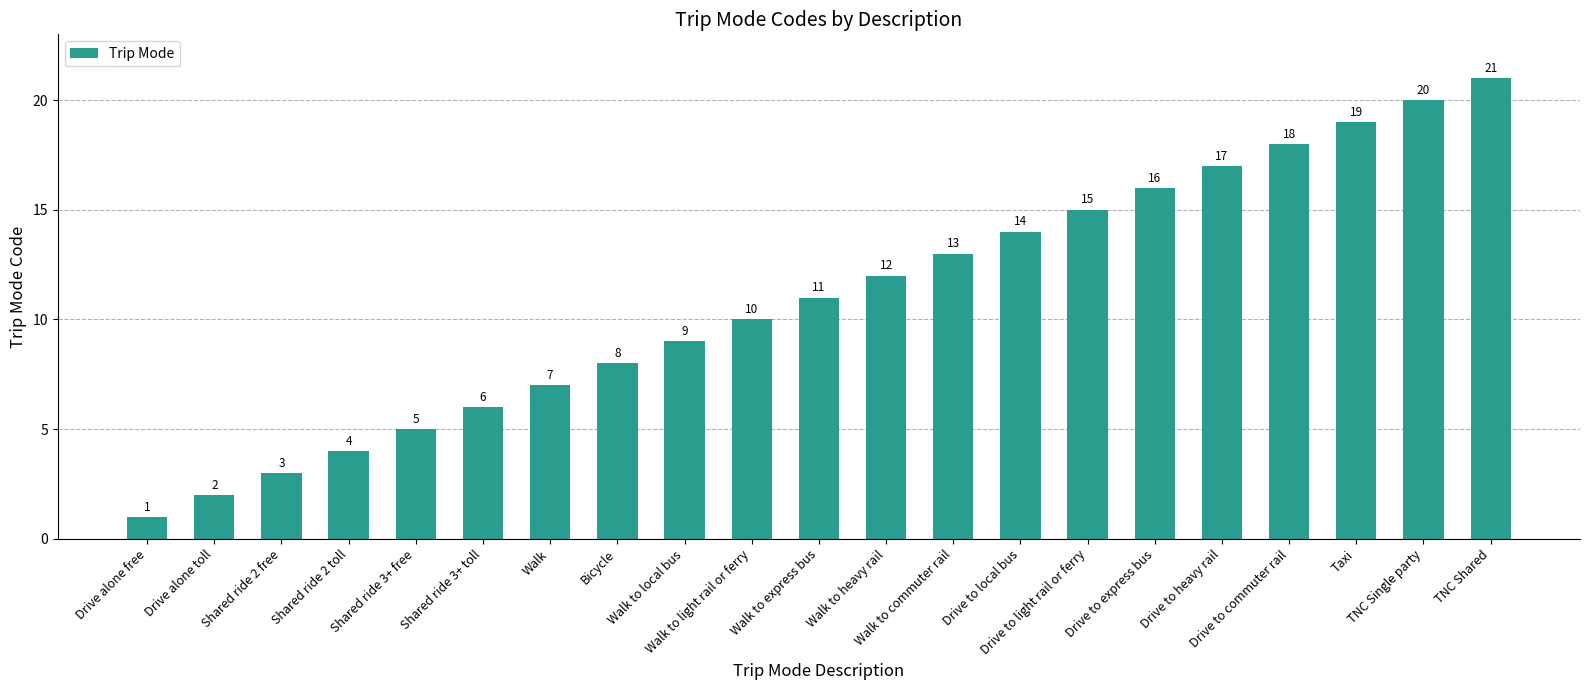

Which has a higher value, Drive alone free or Drive to local bus?

Drive to local bus